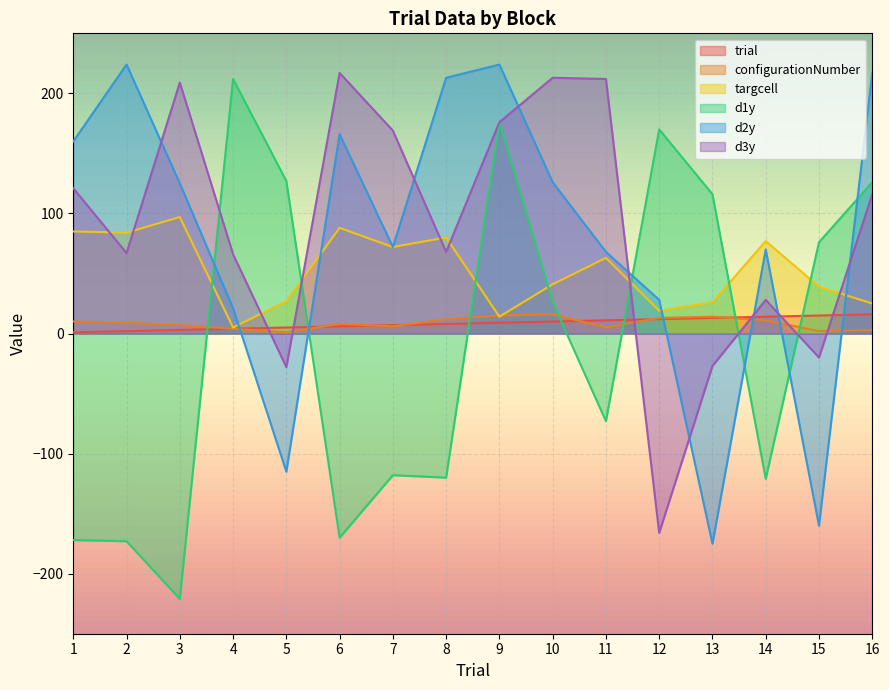

Which has a higher value, 2 or 3?

3